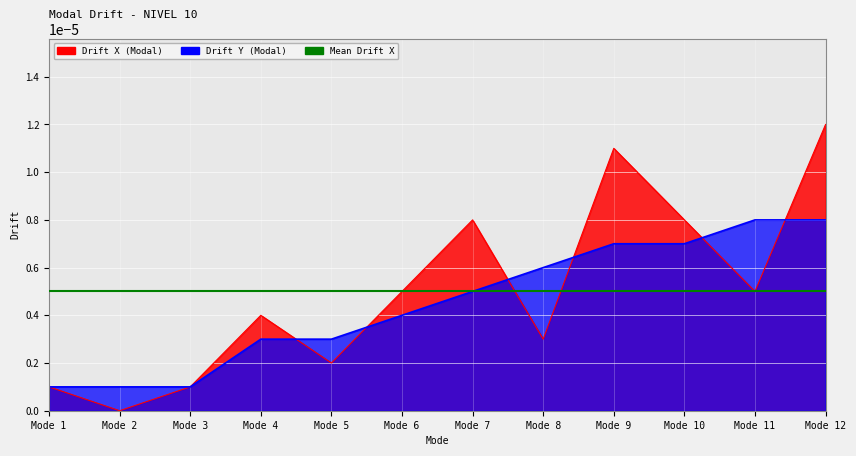

Which category has the highest value in the Drift_Y series?

Mode 11